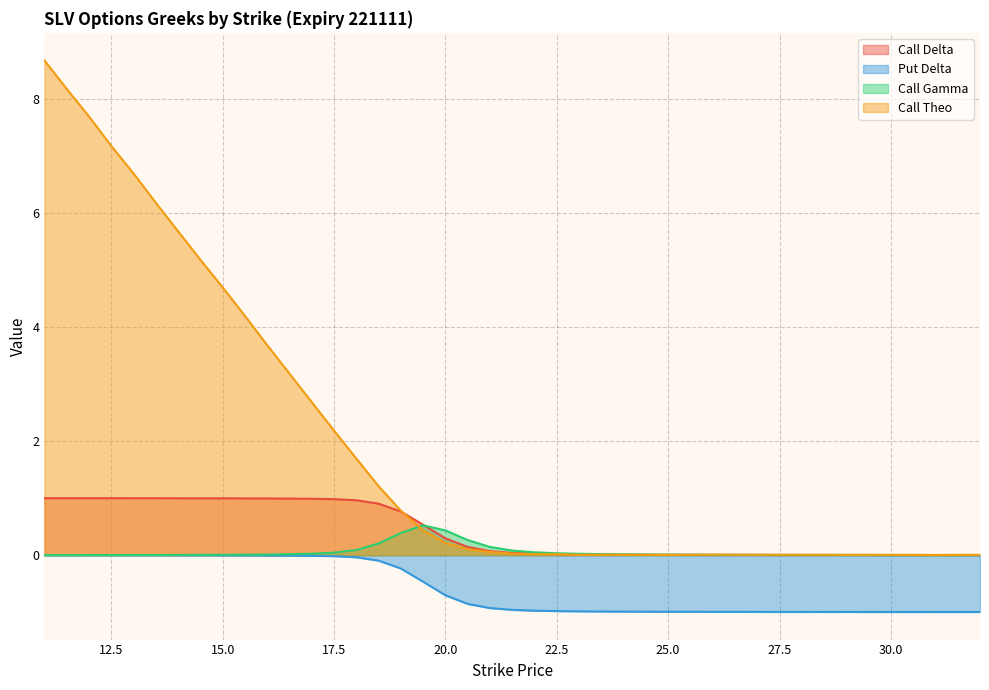

What is the lowest value of the Put Delta series?

-1.0